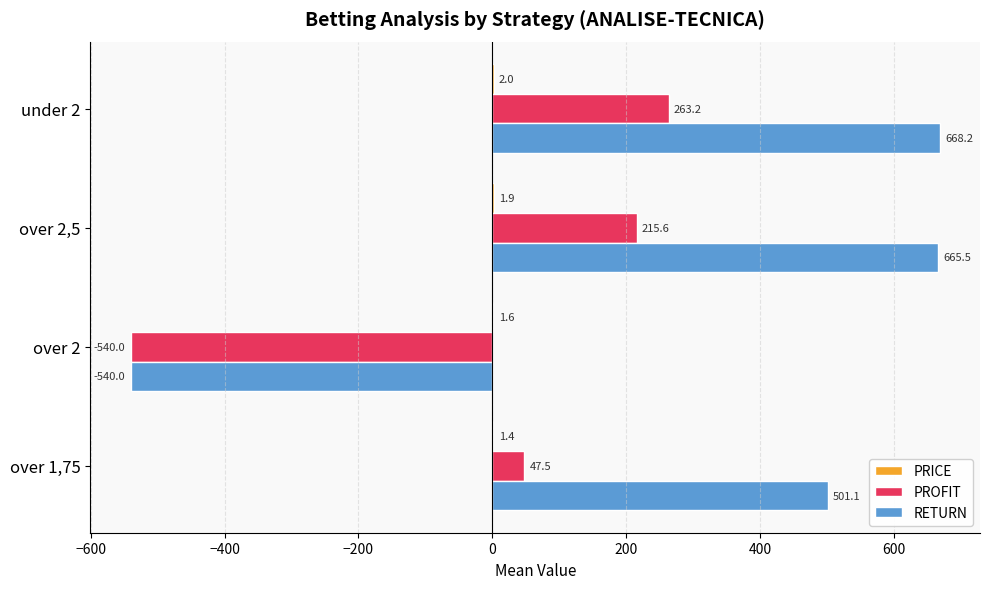

At which label does PROFIT reach its peak?

under 2